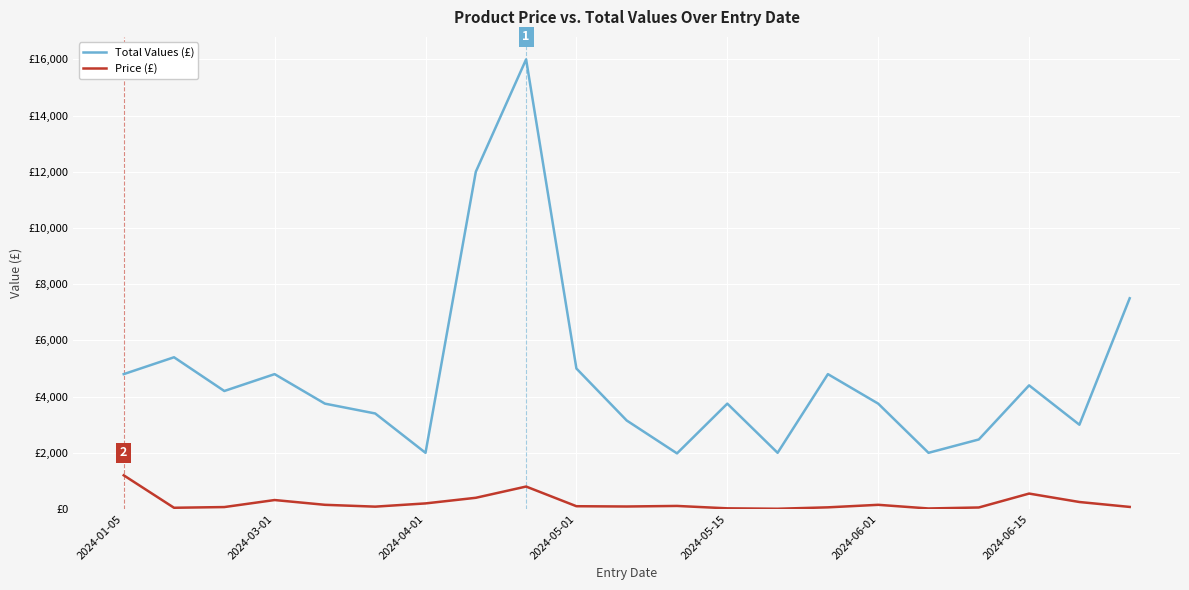

True or false: Price (£) has more than 0 interior local peaks.

True